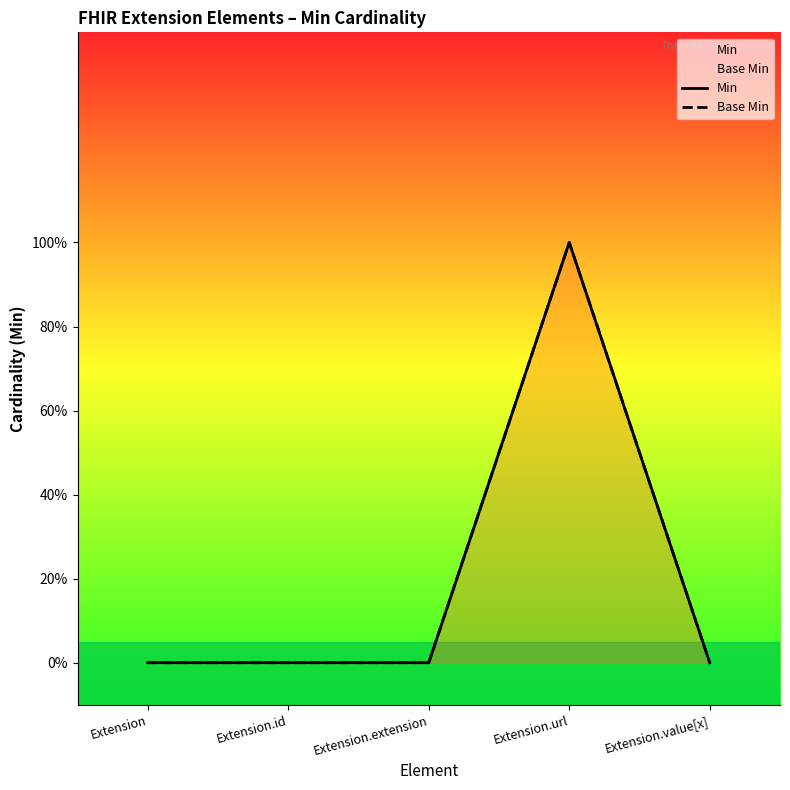

The Min series shows 0 at Extension.value[x]. True or false?

True